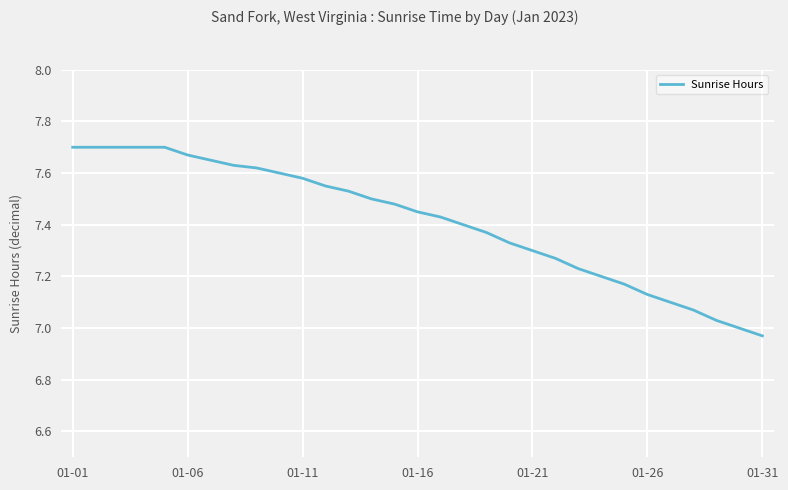

What is the difference between the maximum and minimum values?

0.7